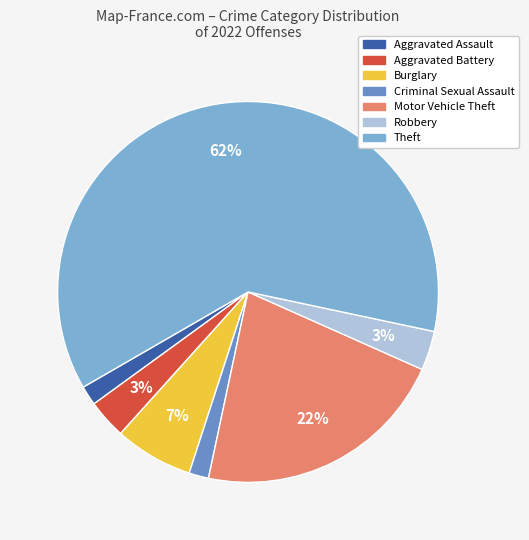

True or false: Criminal Sexual Assault accounts for 16% of the total.

False